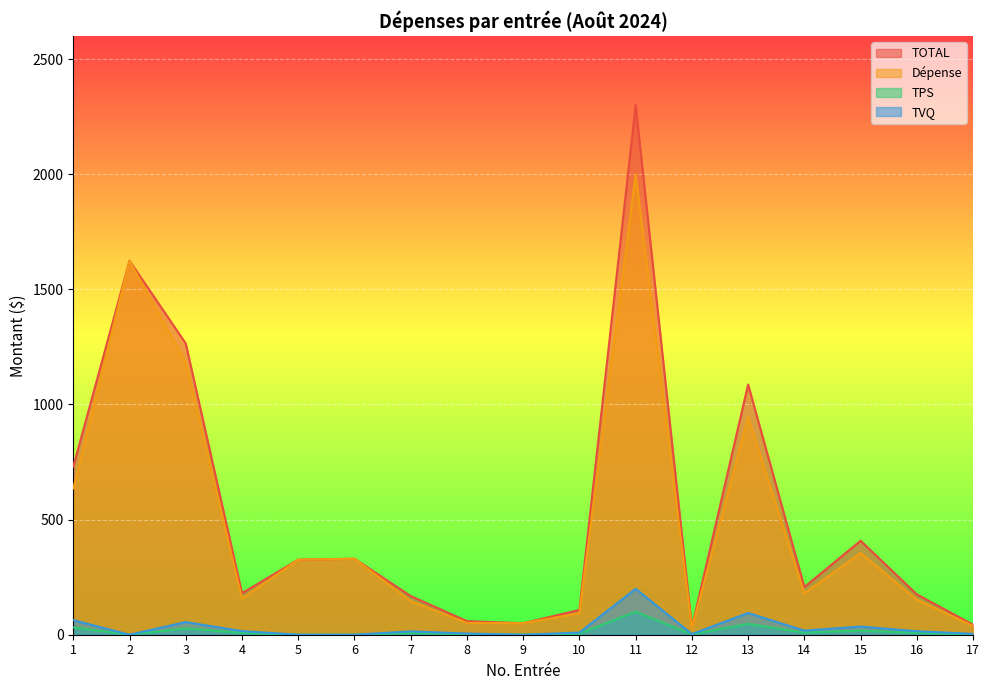

Between 4 and 7, which series saw the biggest shift?

TOTAL